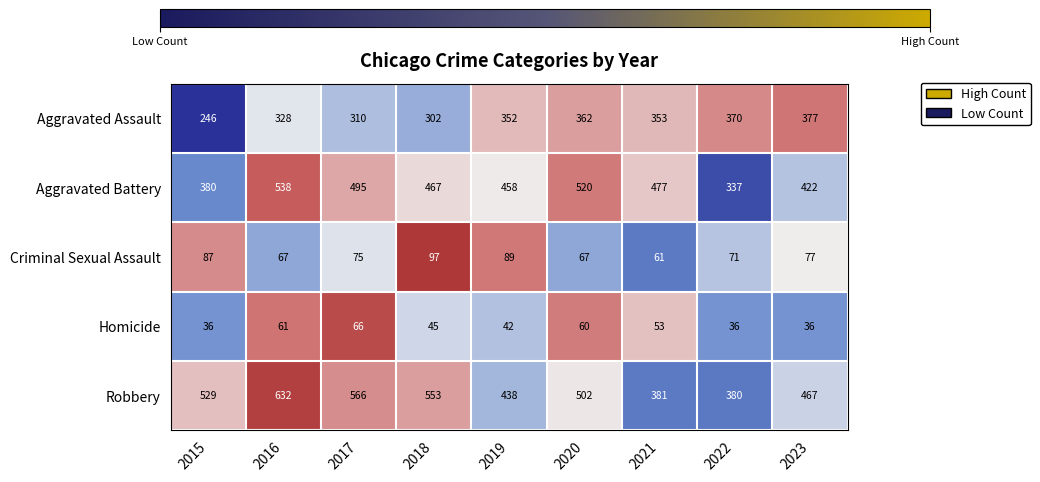

Is it true that Aggravated Battery equals 783 at 2018?

False